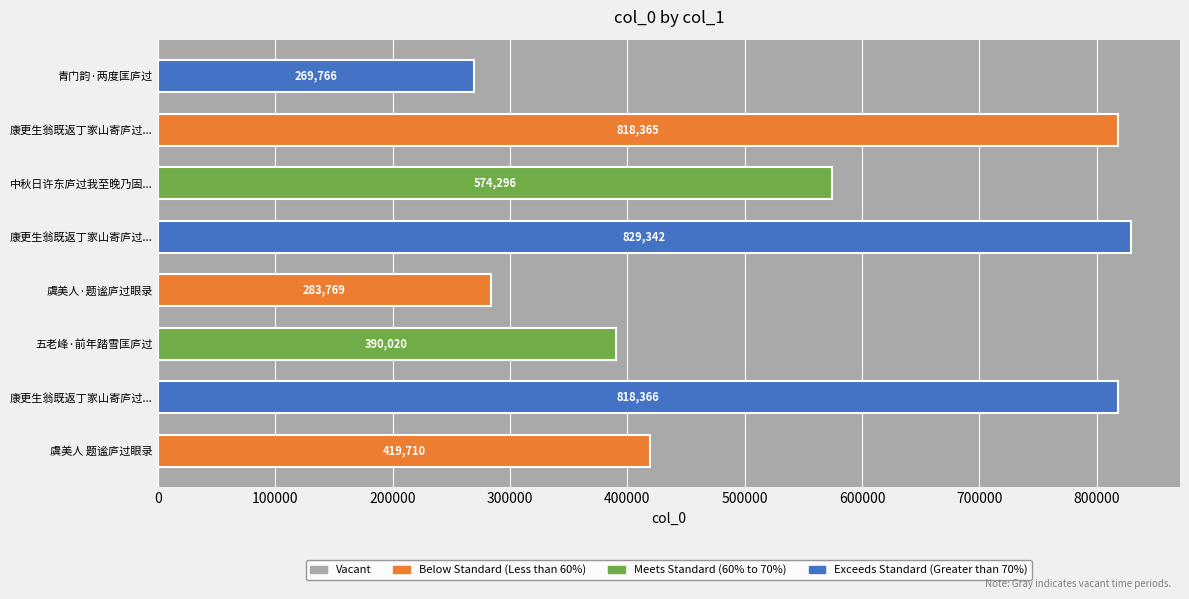

What is the sum of all values?

4403634